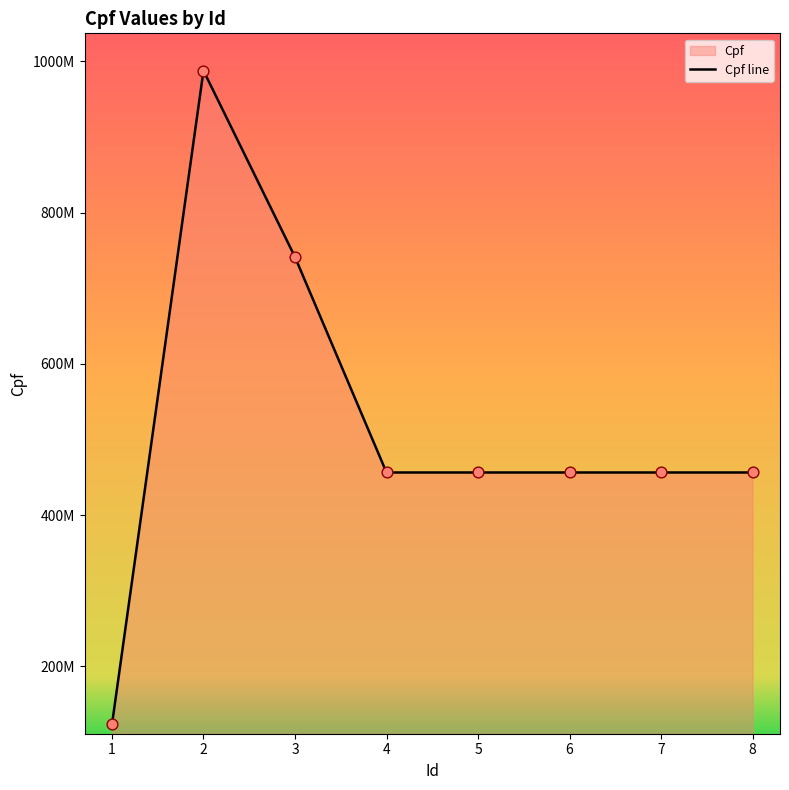

Between 6 and 5, which is larger?

6